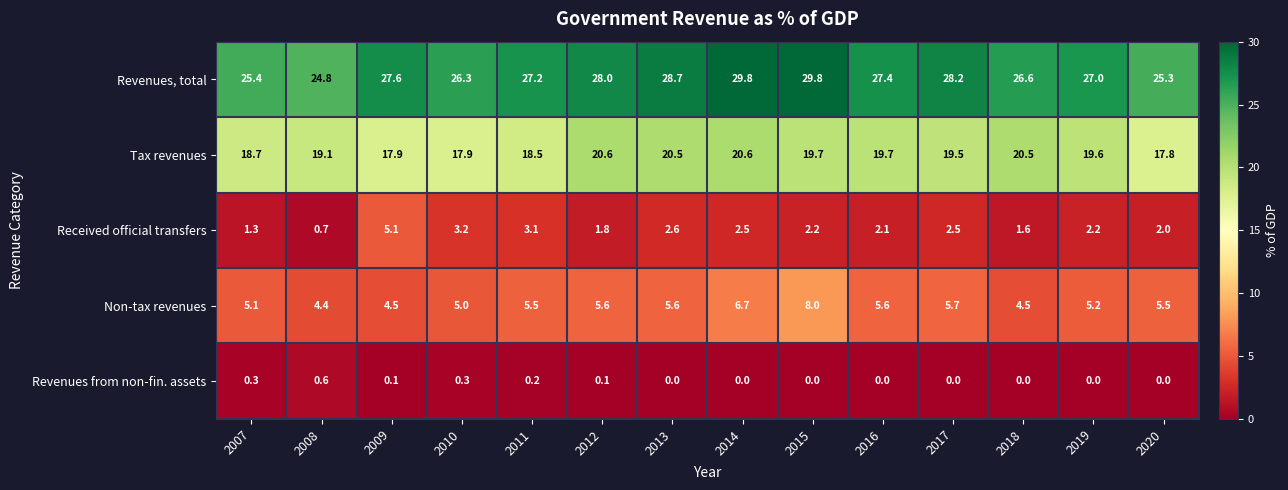

What is the difference between the highest and lowest values at 2007?

25.1